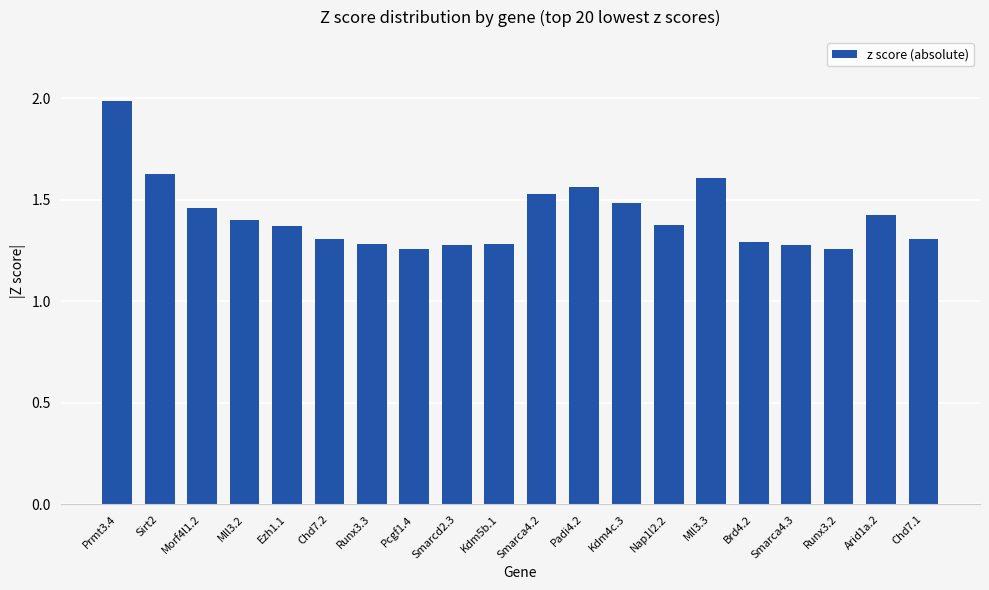

The value at Smarcd2.3 is 1.8. True or false?

False